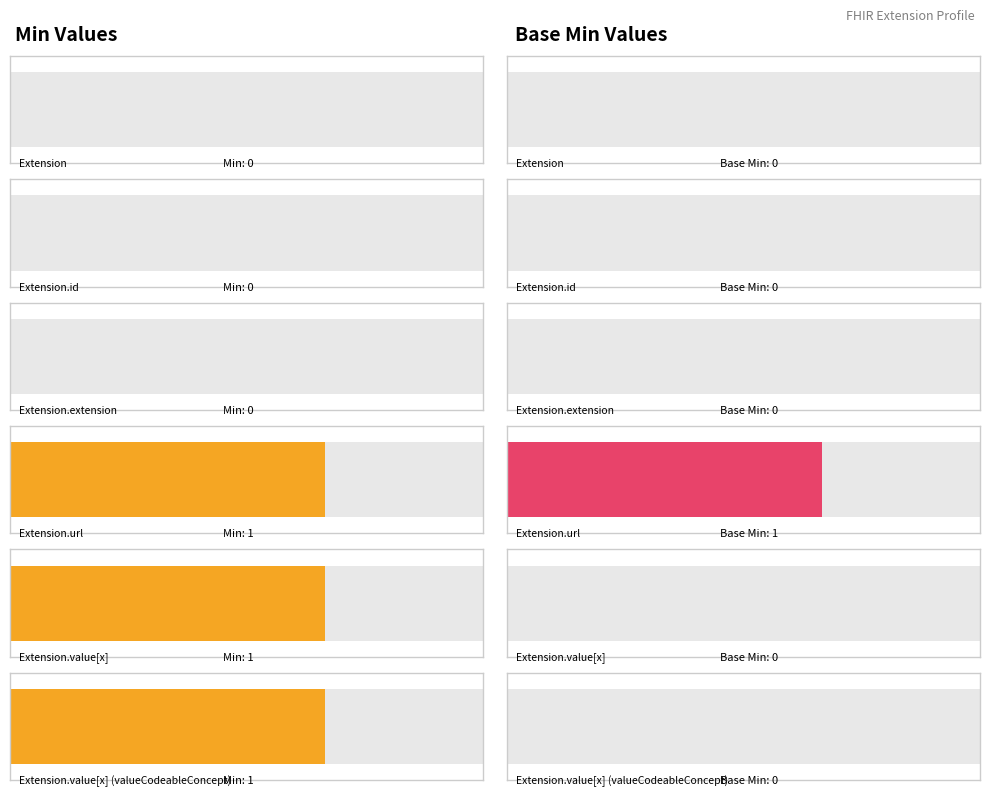

At Extension.id, list the series in order from largest to smallest.

Min, Base Min